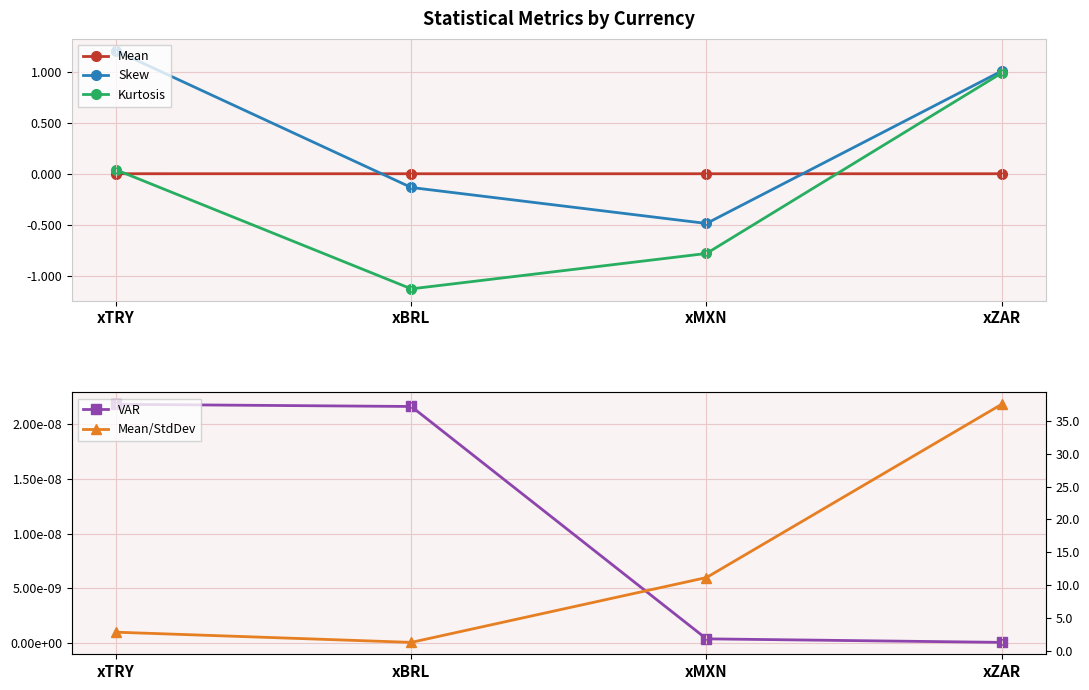

How many interior local valleys does the Skew series have?

1